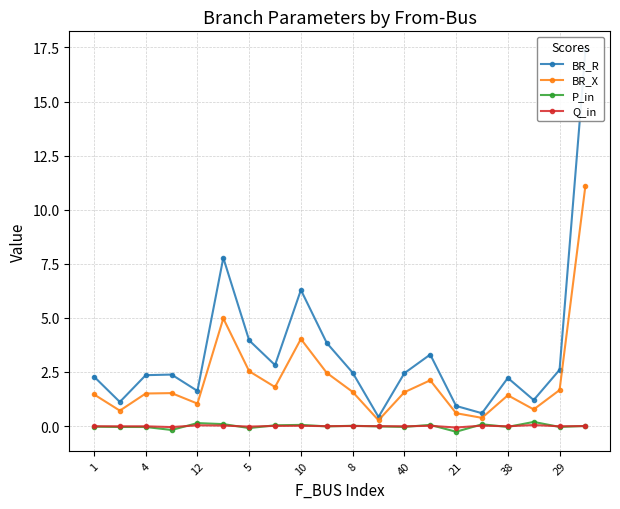

True or false: BR_X and P_in intersect in this chart.

False